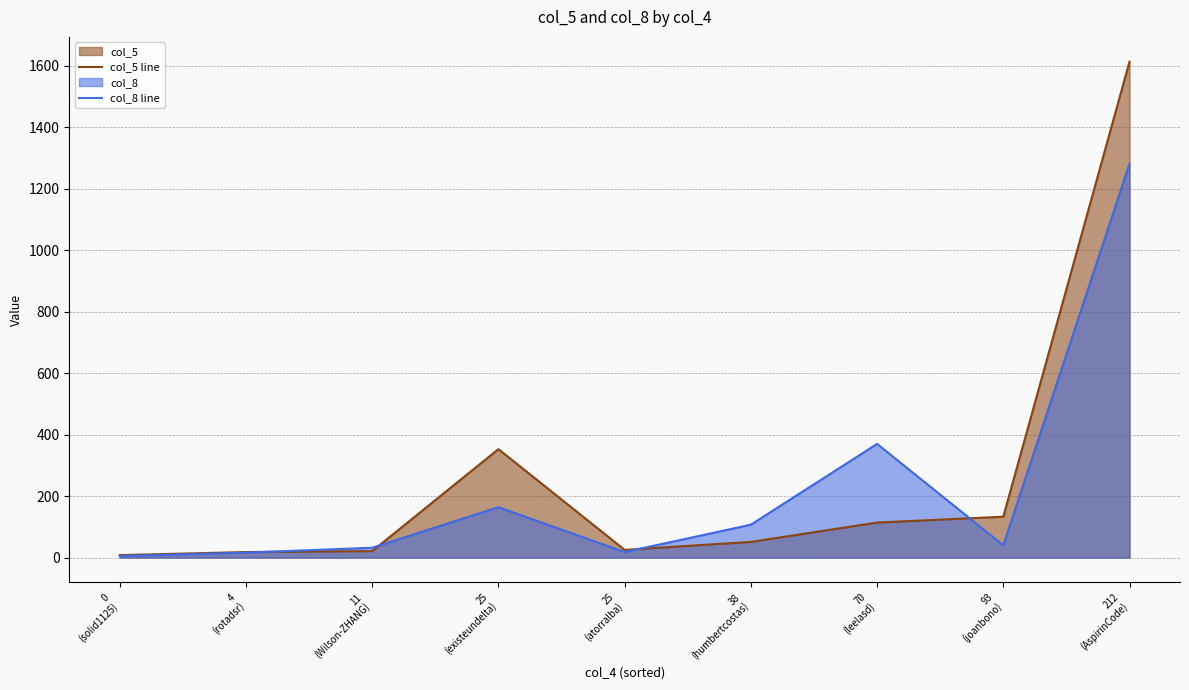

True or false: col_8 line and col_5 line intersect in this chart.

True